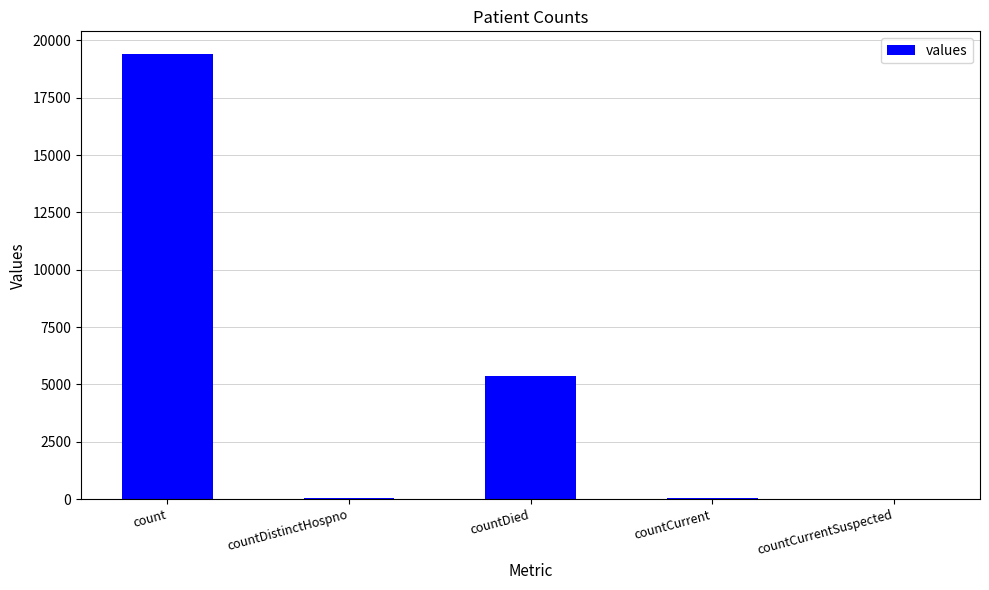

What is the sum of all values?

24875